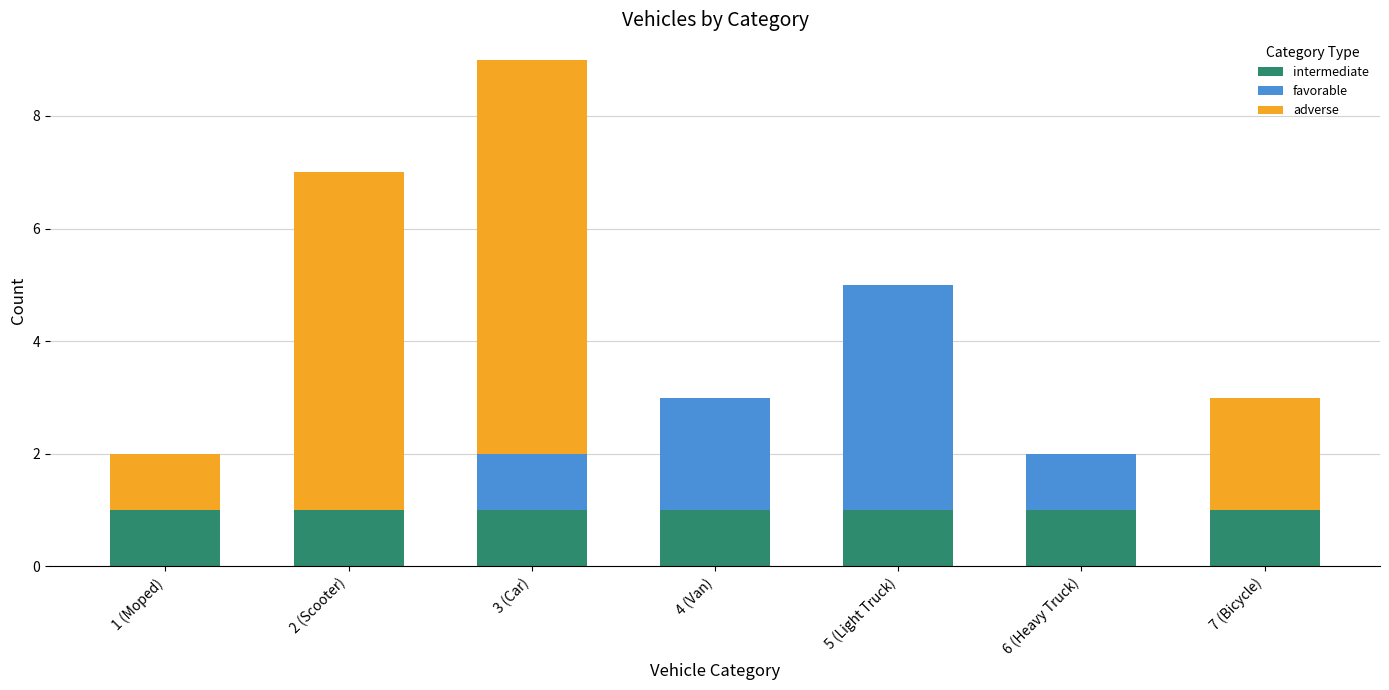

At which category is the sum across all series the highest?

3 (Car)